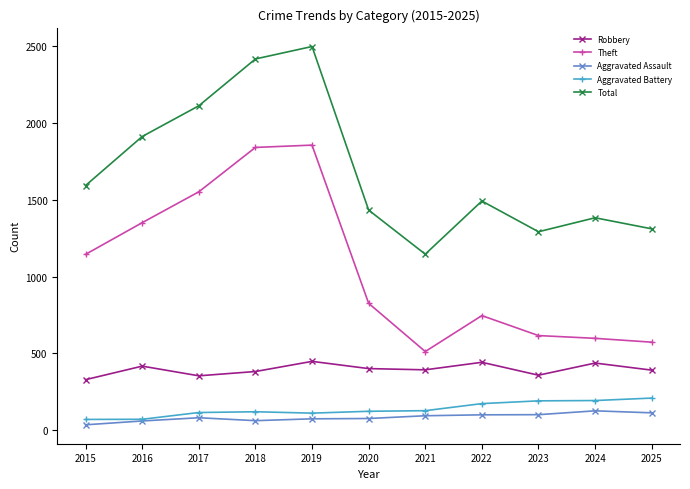

Which label corresponds to the largest value in the chart?

2019